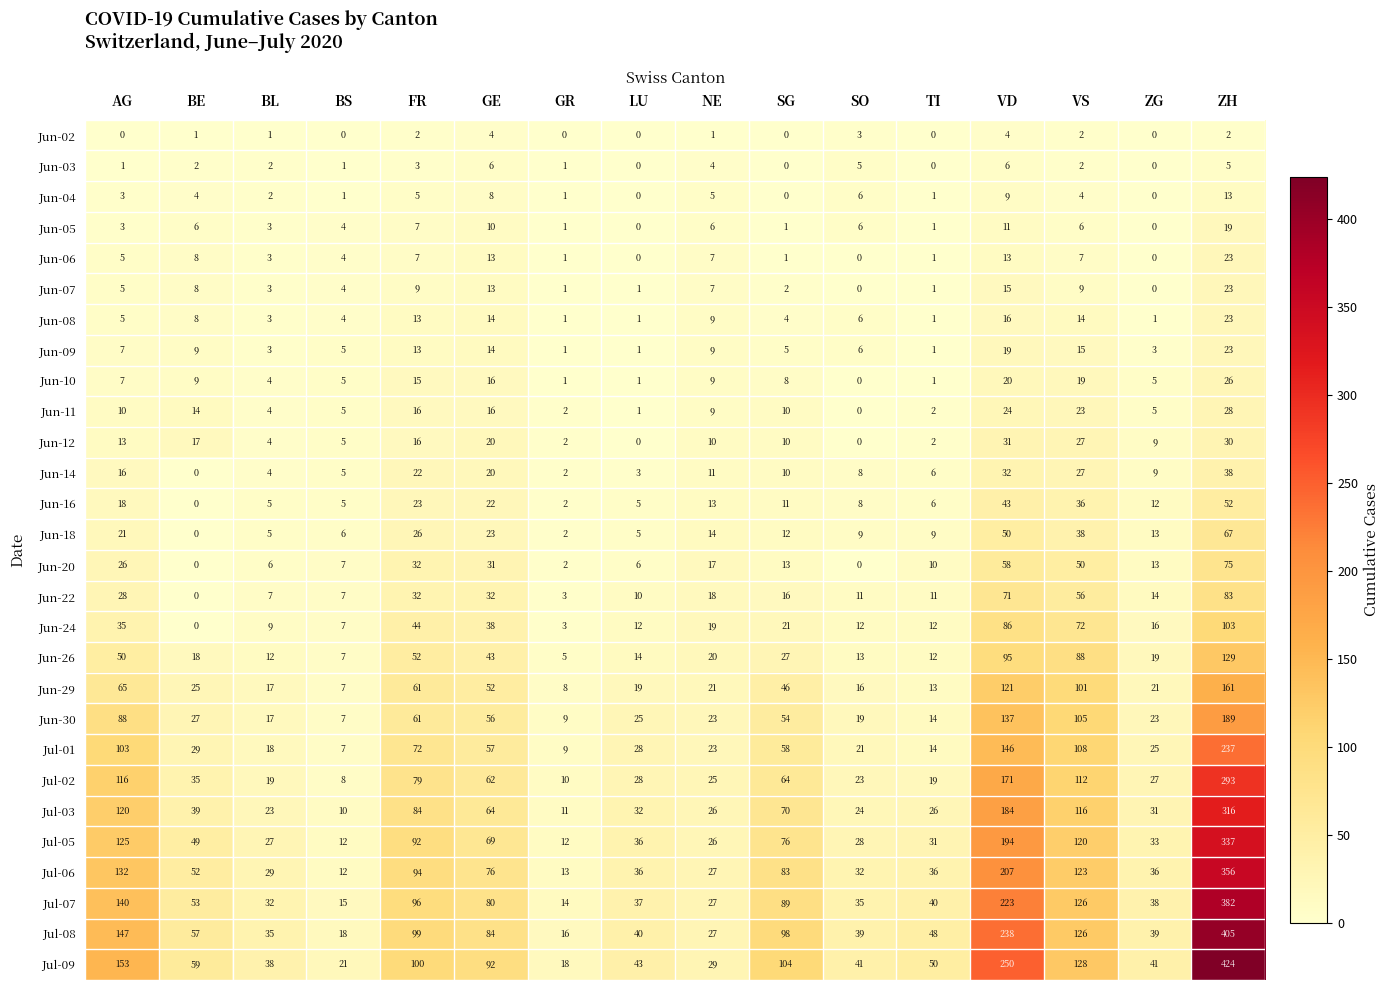

The Jul-07 series shows 40 at TI. True or false?

True